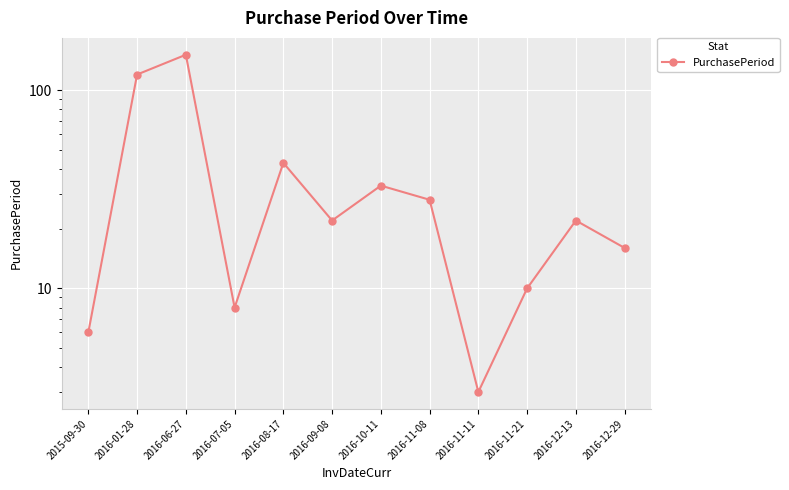

What is the minimum value shown in the chart?

3